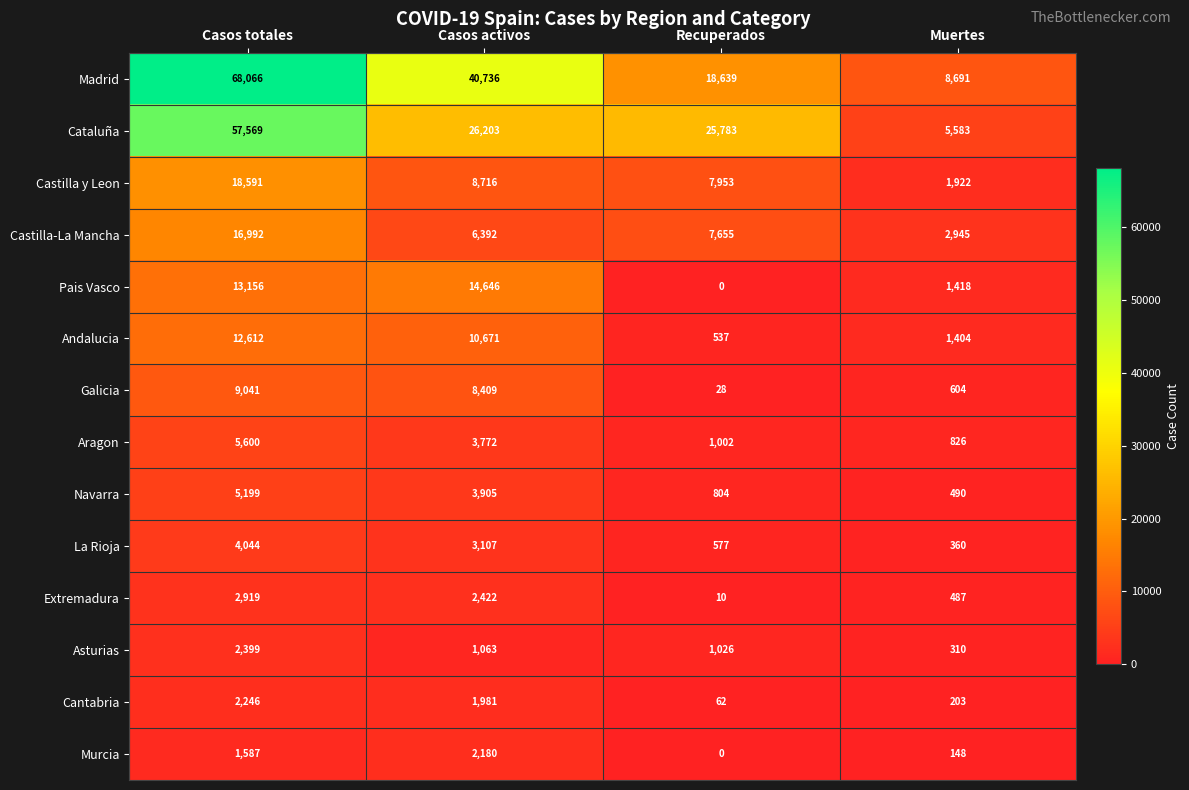

What is the average value of the Madrid series?

34033